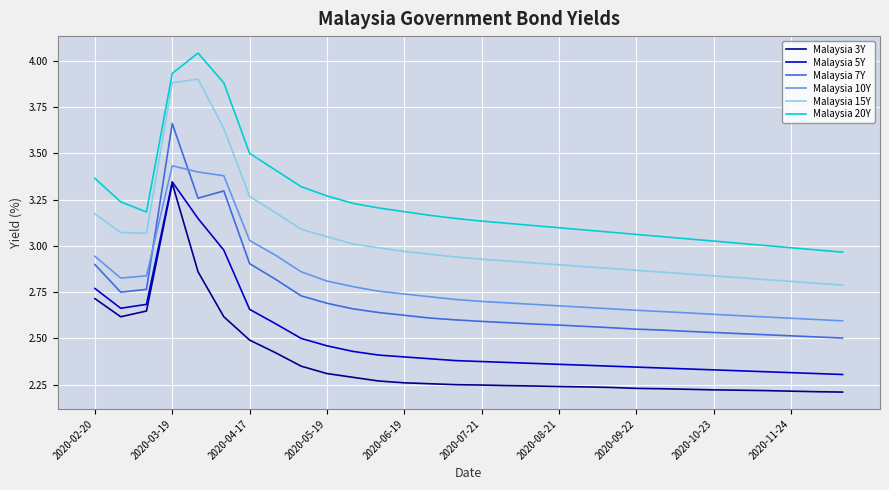

True or false: Malaysia 7Y and Malaysia 15Y cross at least once.

False